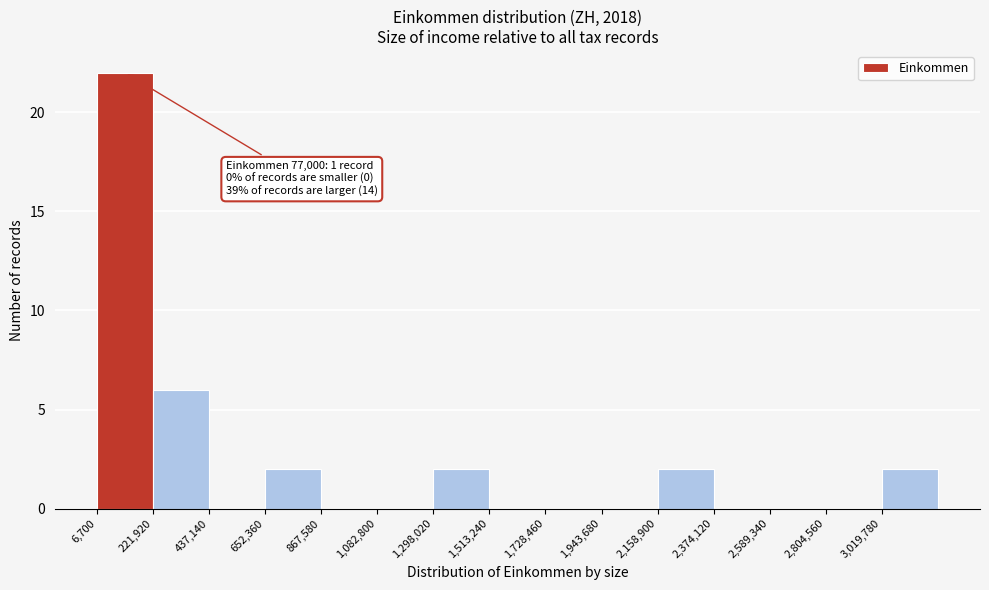

Over which range of the x-axis is the bar tallest?

0 to 200000